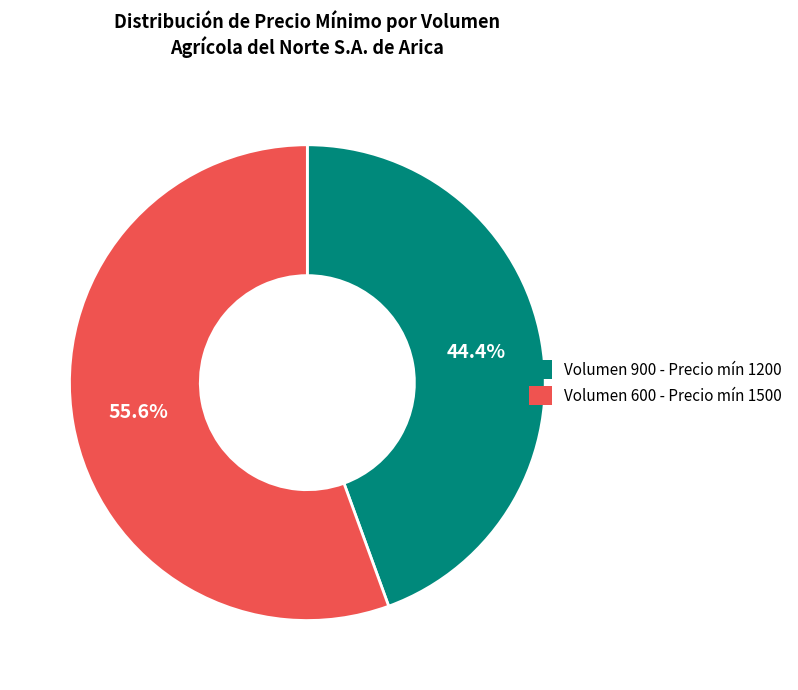

To the nearest percent, what is the average slice percentage?

50%